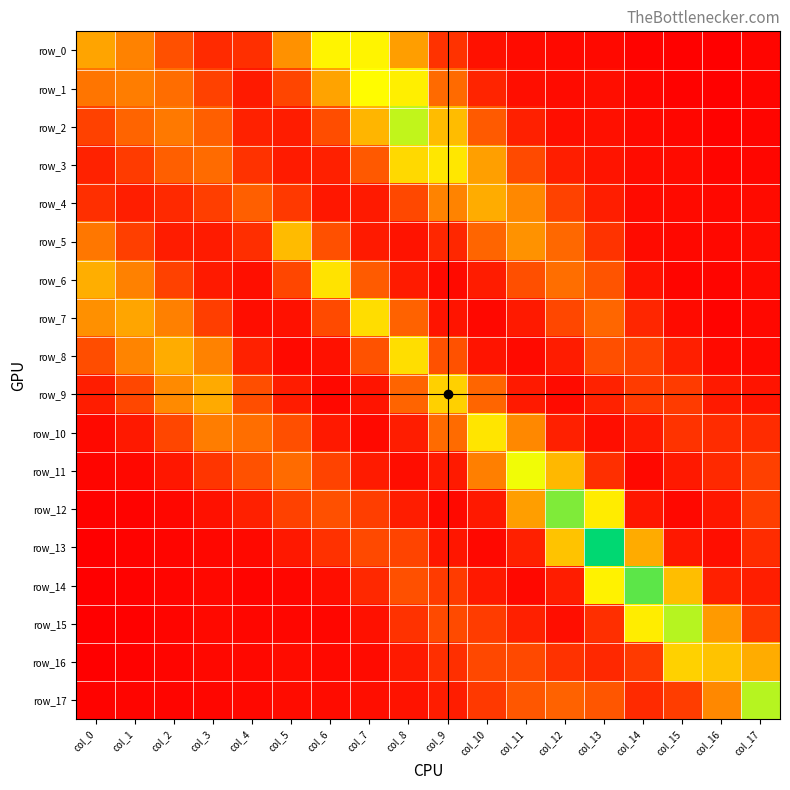

Rank the categories by row_7 value from lowest to highest.

col_16, col_10, col_17, col_15, col_4, col_5, col_9, col_11, col_14, col_3, col_12, col_6, col_8, col_13, col_2, col_0, col_1, col_7